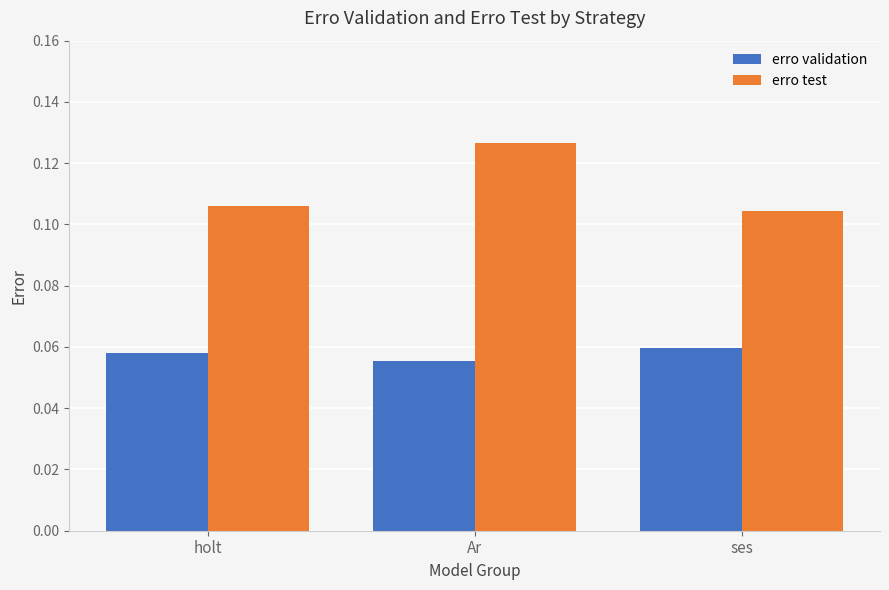

Is the value of erro validation at holt greater than the value of erro test at ses?

No